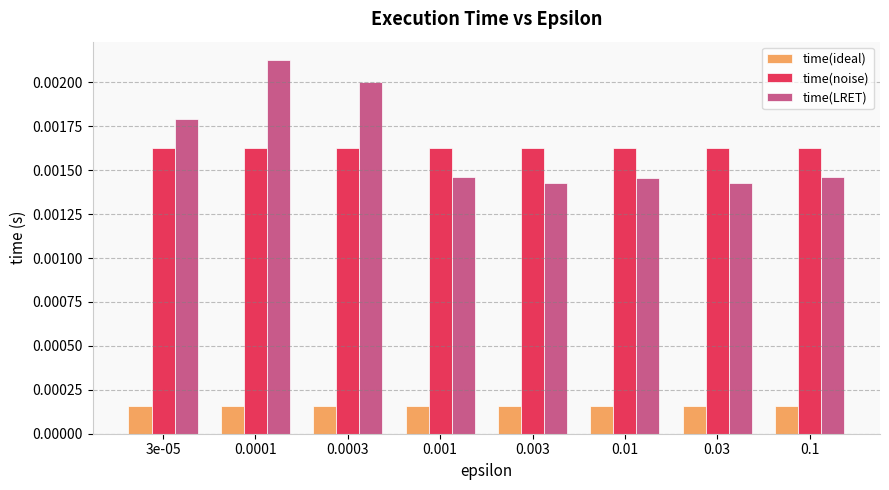

How many distinct data groups are displayed?

3